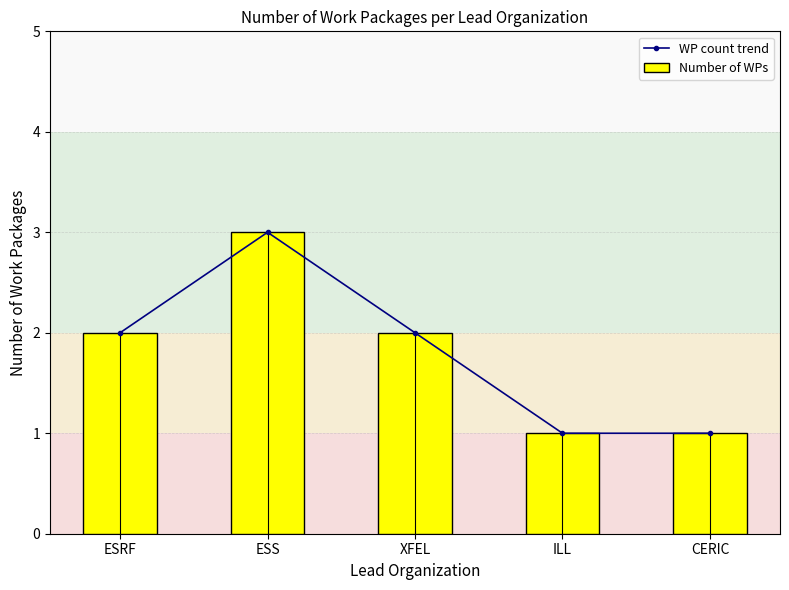

Between CERIC and ESS, which is larger?

ESS